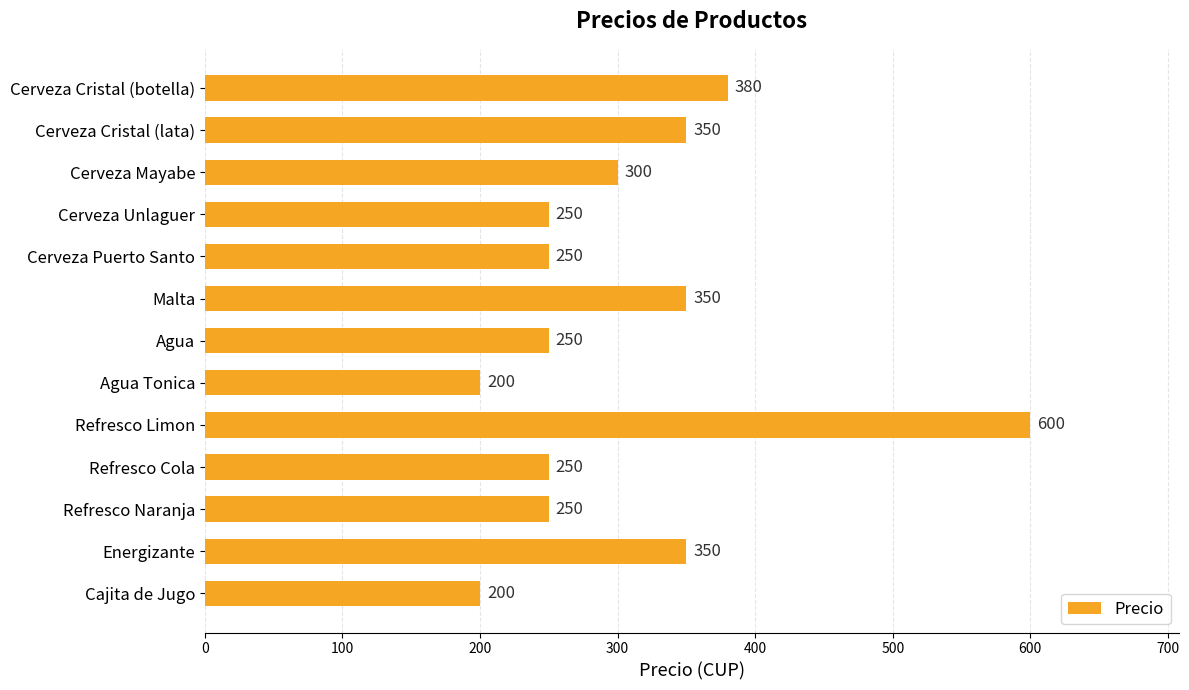

What is the maximum value shown in the chart?

600